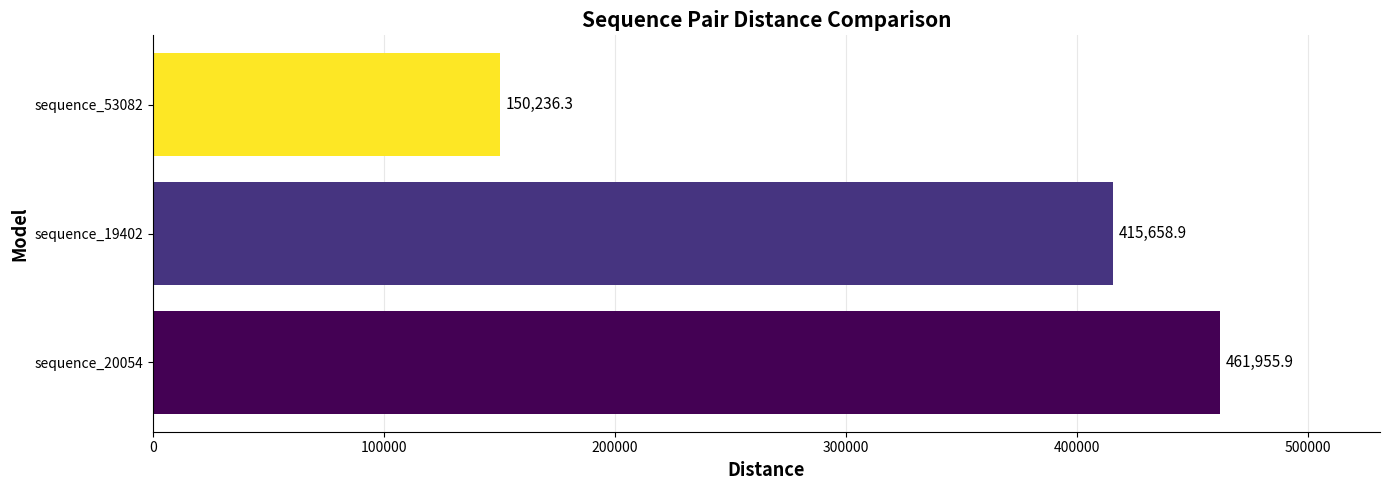

Does the chart contain stacked bars?

No